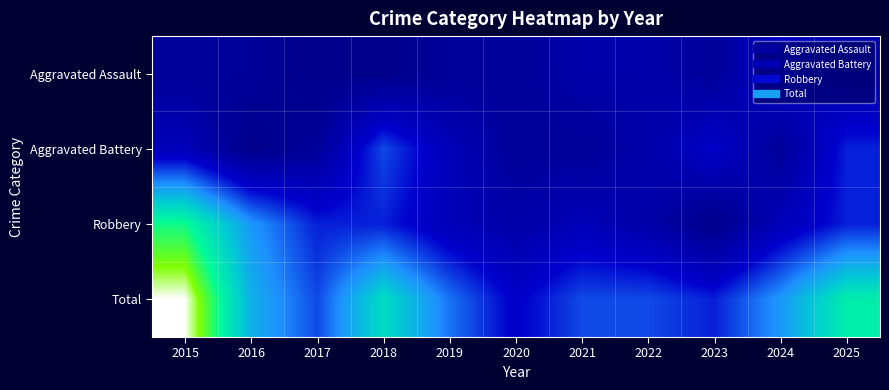

Rank the series by their maximum value, from lowest to highest.

Aggravated Assault, Aggravated Battery, Robbery, Total